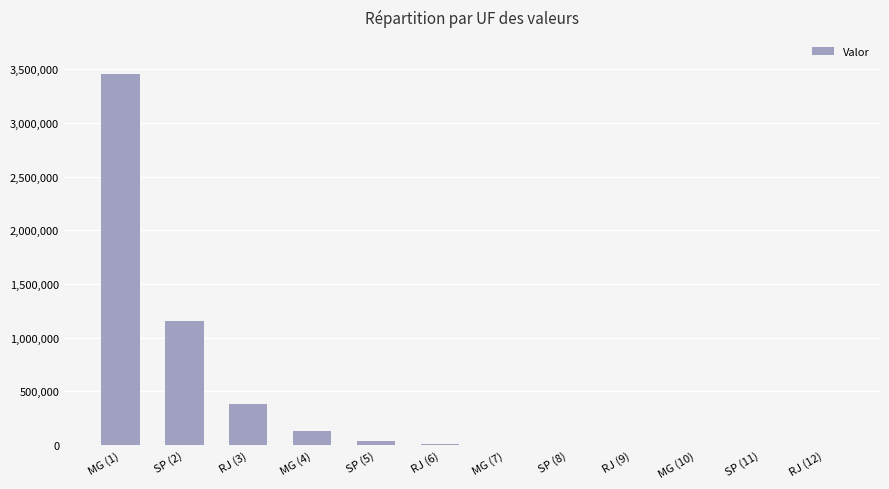

What is the maximum value shown in the chart?

3456456.0